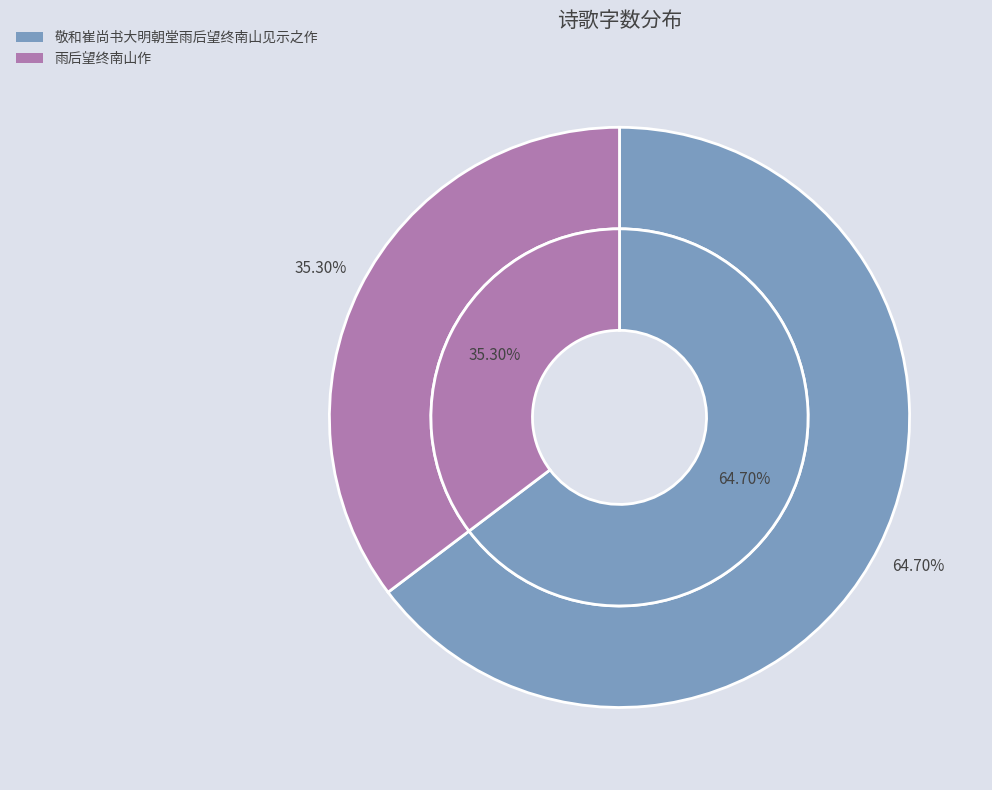

What is the ratio of the value at 雨后望终南山作 to the value at 敬和崔尚书大明朝堂雨后望终南山见示之作?

0.5